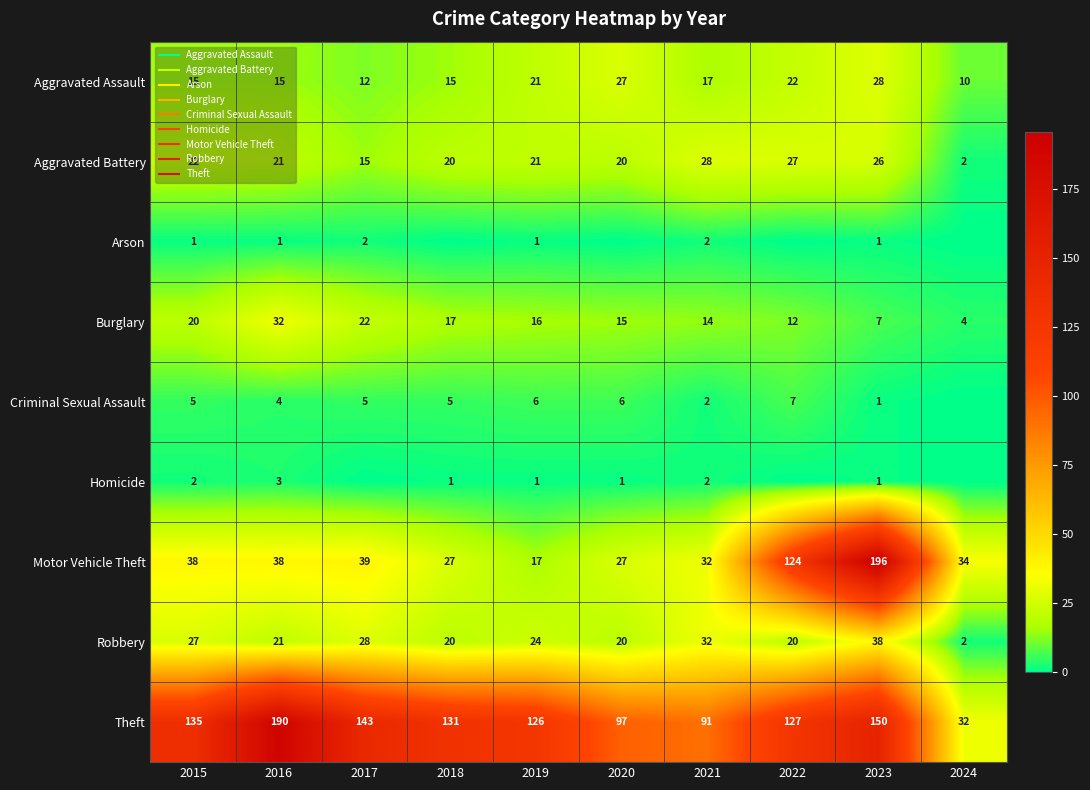

What is the approximate value of Motor Vehicle Theft at 2018?

27